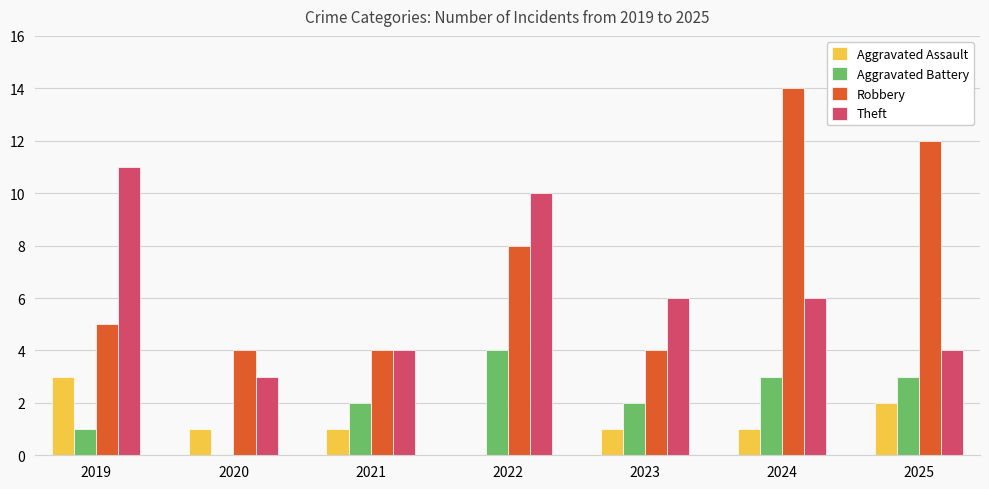

What is the sum of the Aggravated Assault values at 2025 and 2019?

5